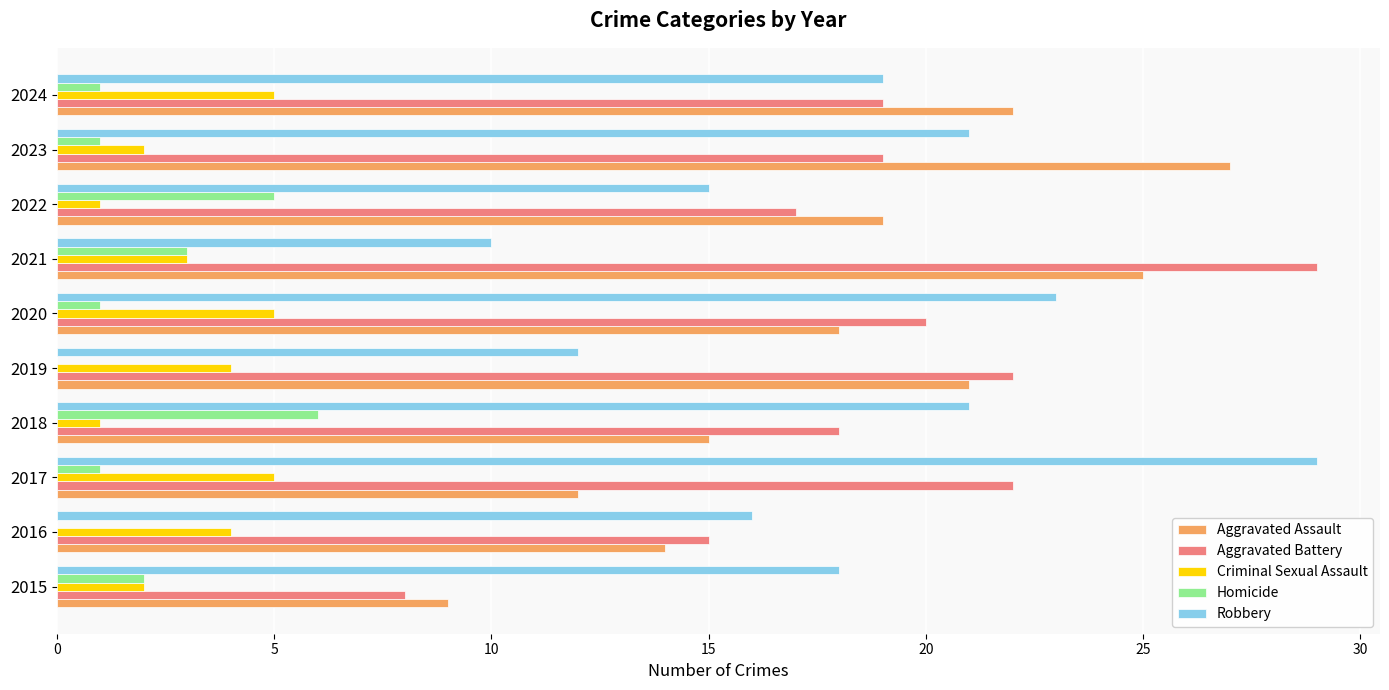

Is the value of Aggravated Assault at 2016 greater than the value of Robbery at 2018?

No